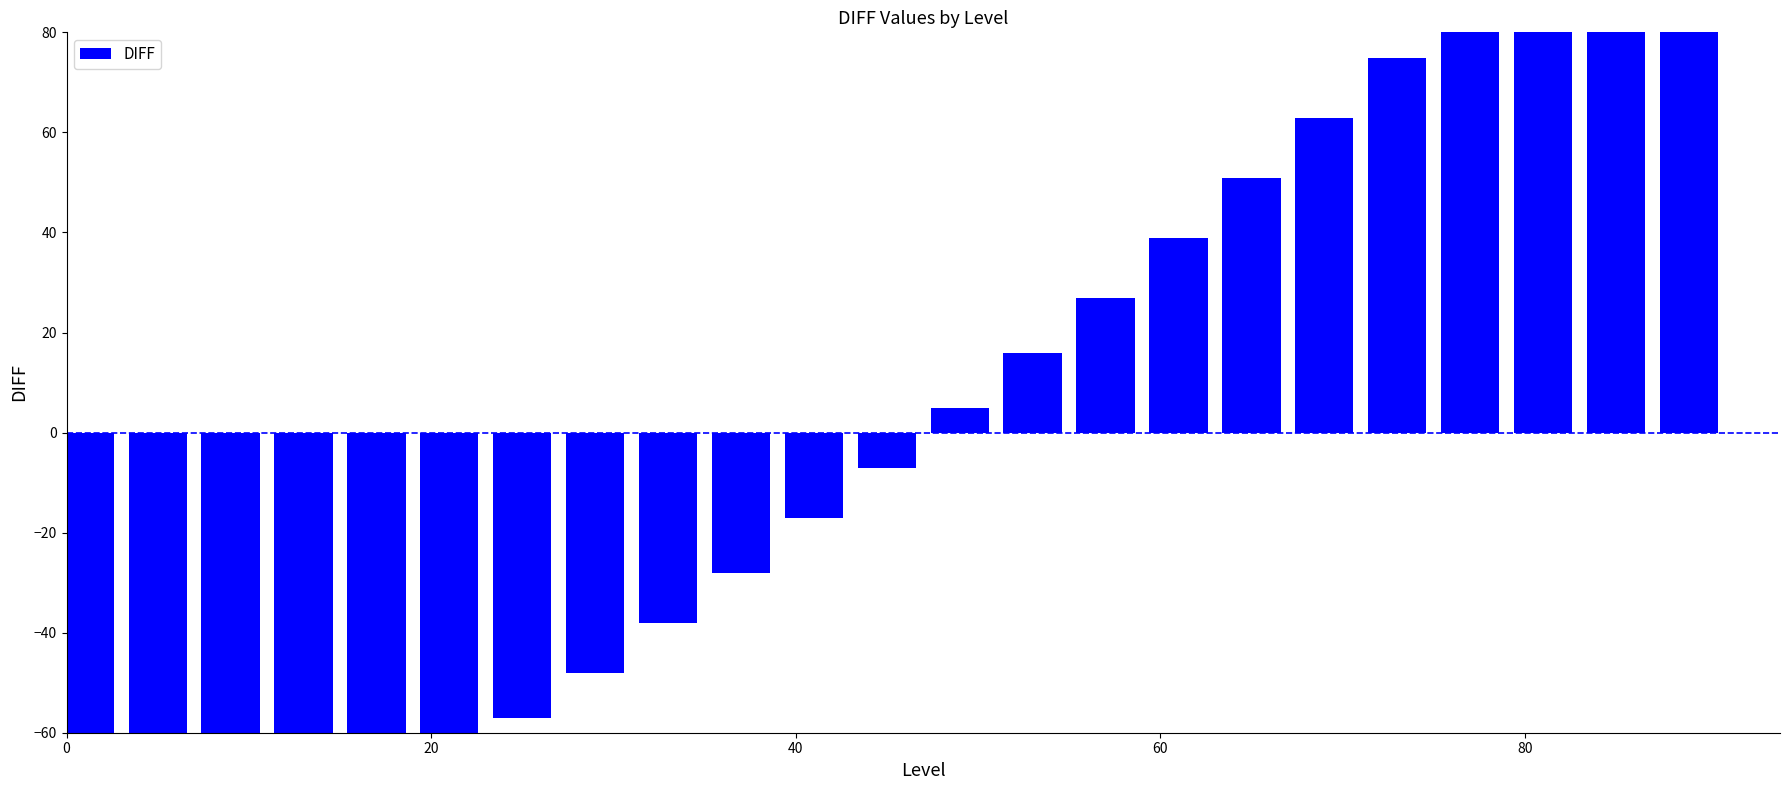

How many positive values are there?

11